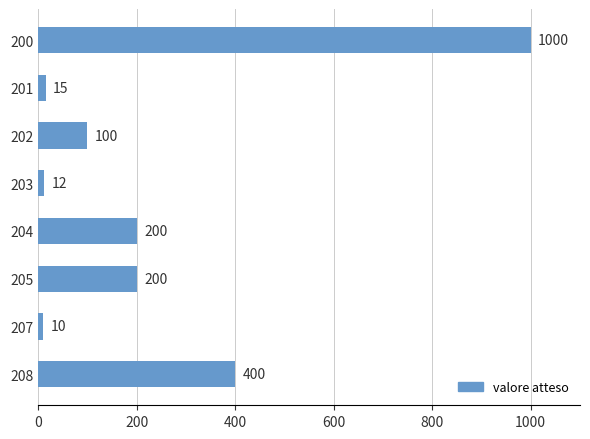

Reading top to bottom, transcribe all the data shown in this chart.

200=1000	201=15	202=100	203=12	204=200	205=200	207=10	208=400